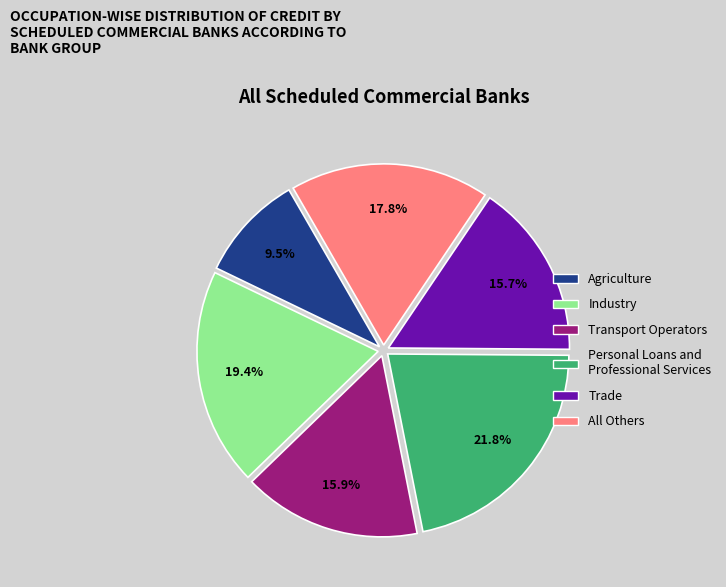

Is there any slice that represents more than half of the pie?

No